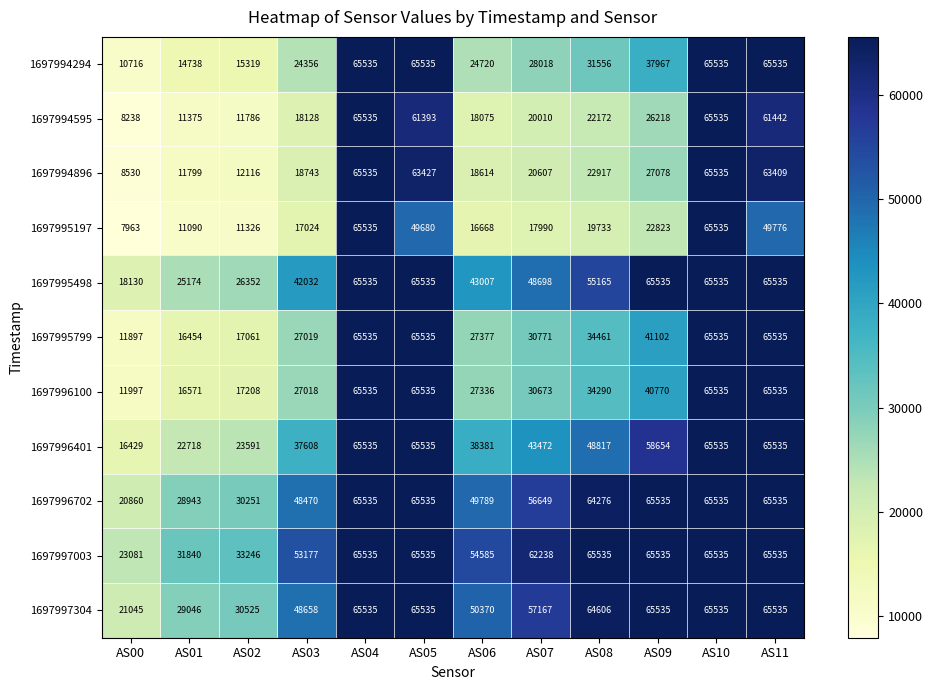

Is it true that 1697996401 equals 63519 at AS07?

False